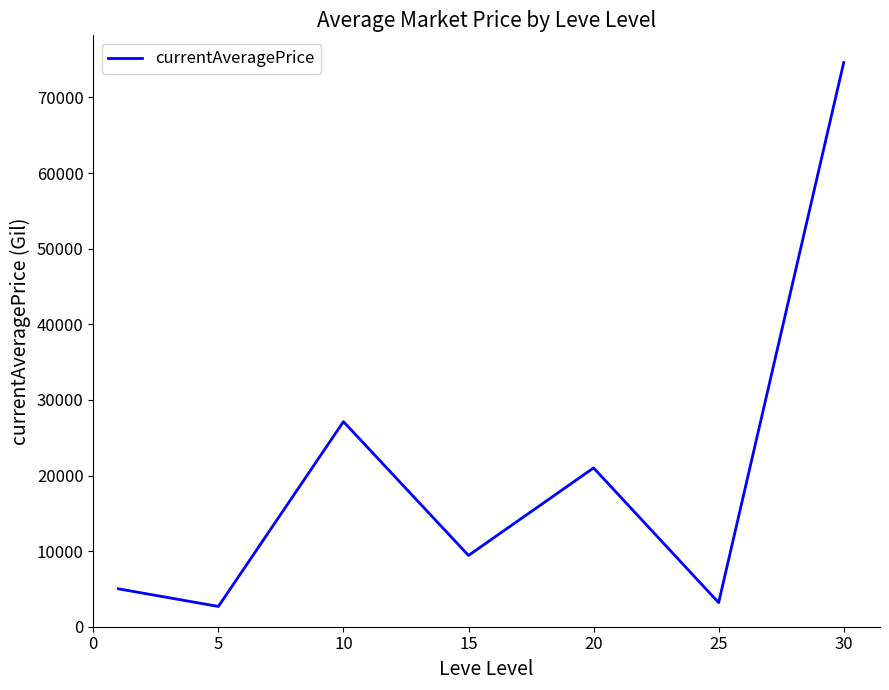

What is the smallest value displayed?

2680.0